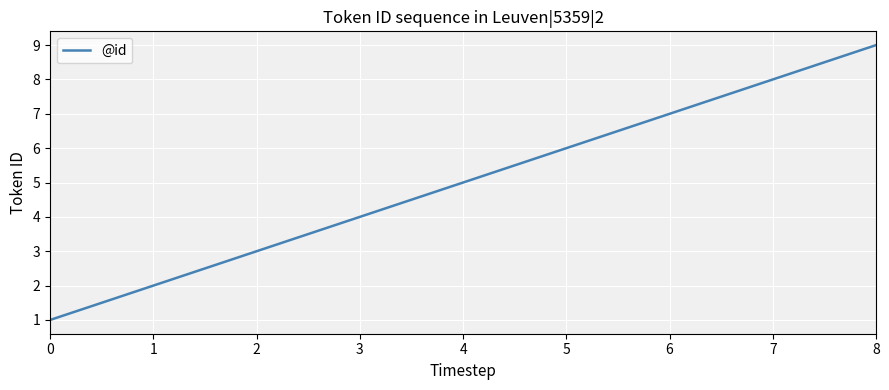

The chart shows a value of 7 at 4. True or false?

False